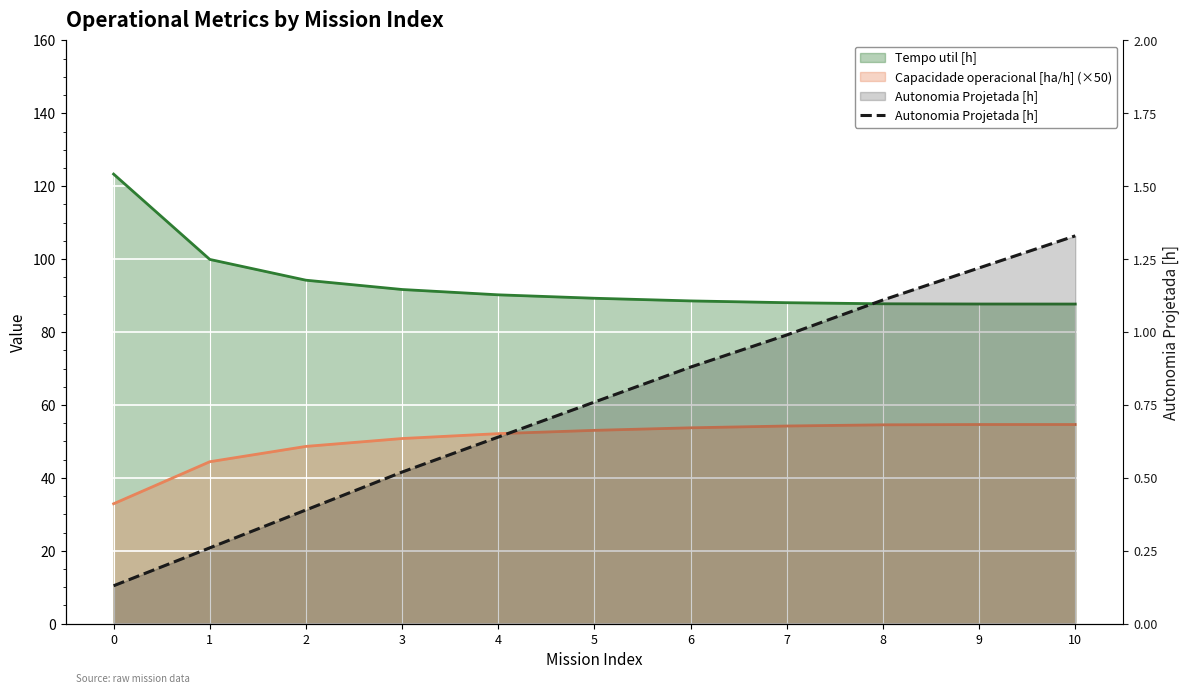

How many categories are shown in the chart?

11